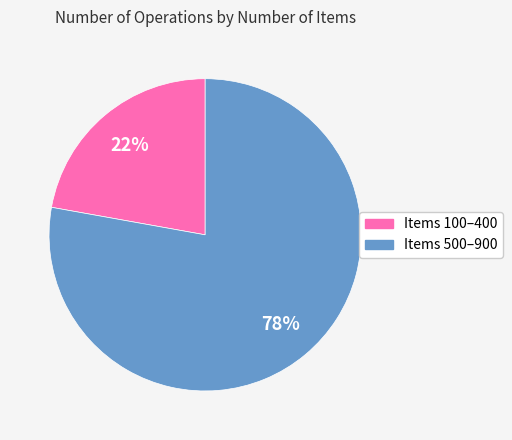

To the nearest percent, what is the difference between the largest and smallest slice percentages?

56%